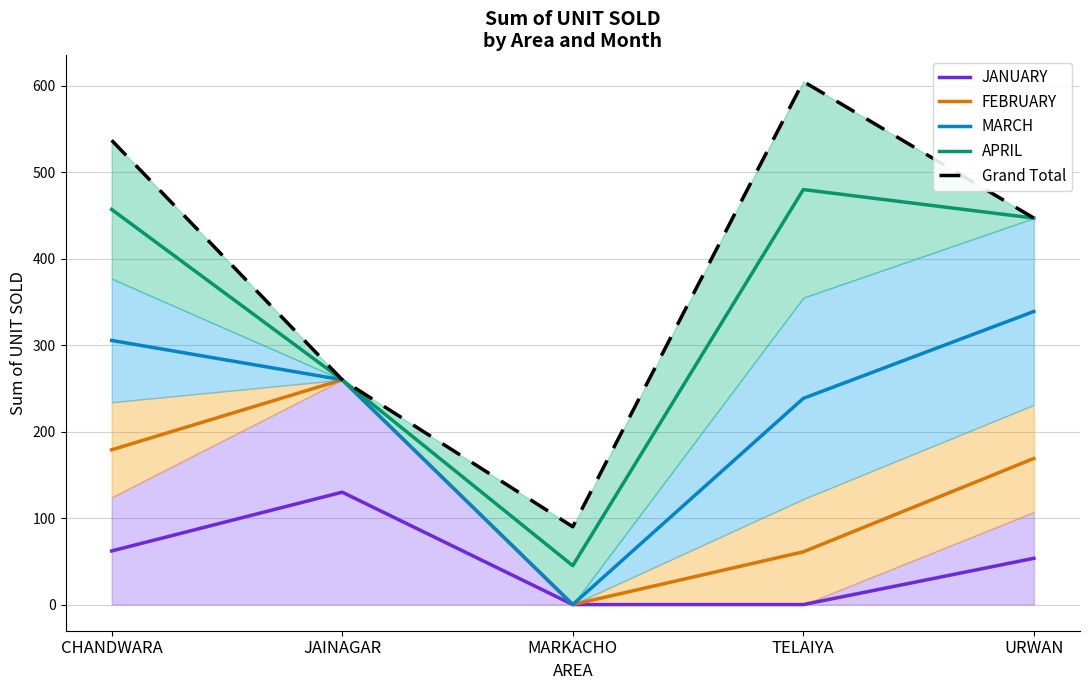

Reading right to left, transcribe all the data shown in this chart.

JANUARY: 53.5	0.0	0.0	130.0	62.0
FEBRUARY: 169.0	61.0	0.0	260.0	179.0
MARCH: 339.0	238.5	0.0	260.0	305.5
APRIL: 447.0	480.0	45.0	260.0	457.0
Grand Total: 447.0	605.0	90.0	260.0	537.0